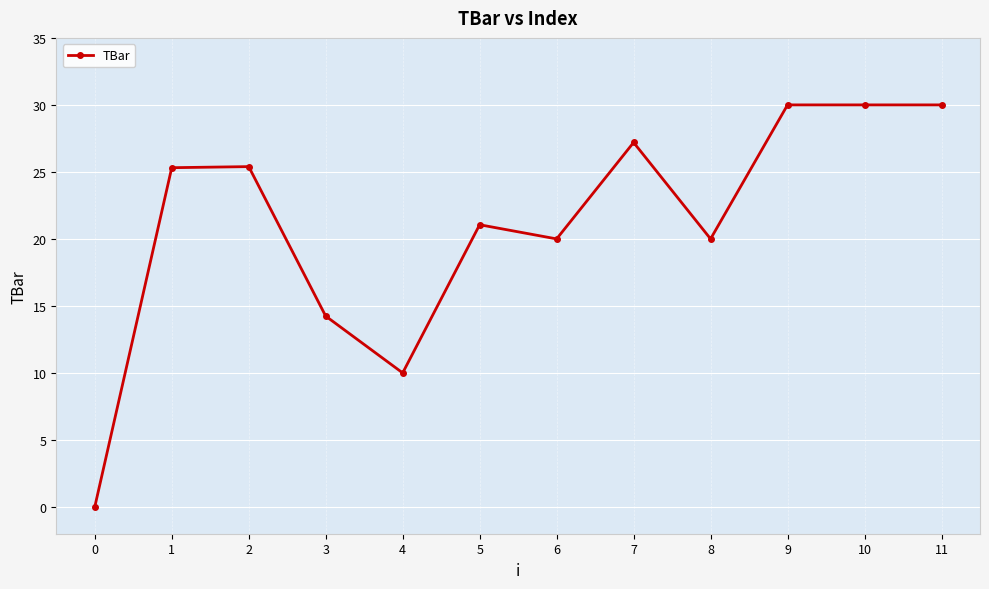

Is it true that the value at 11 is 30.0?

True